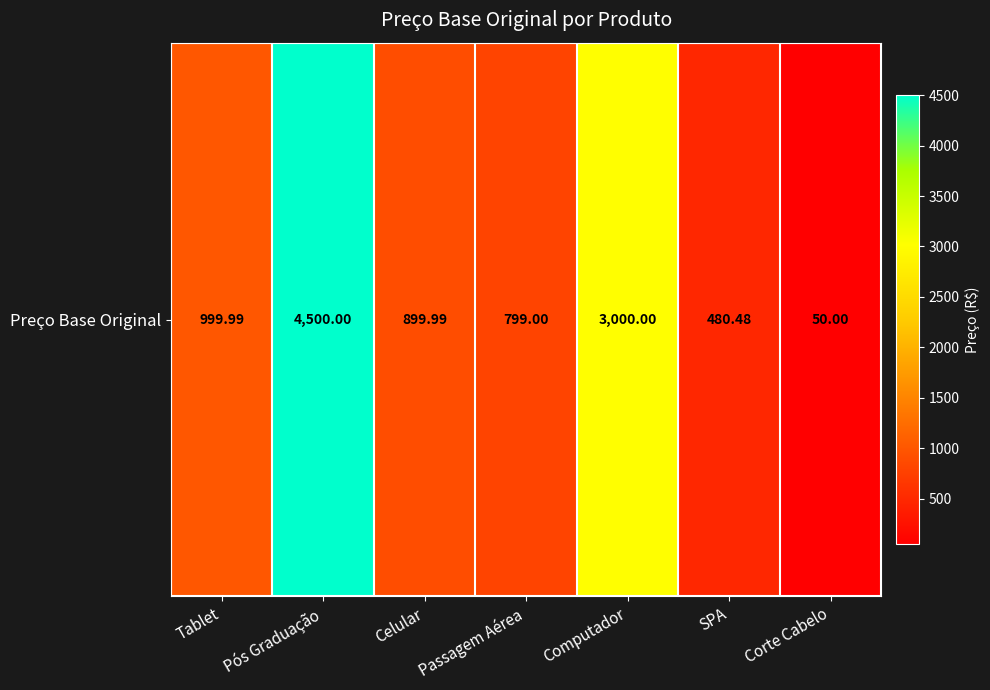

What is the change in value from Tablet to SPA?

-519.5